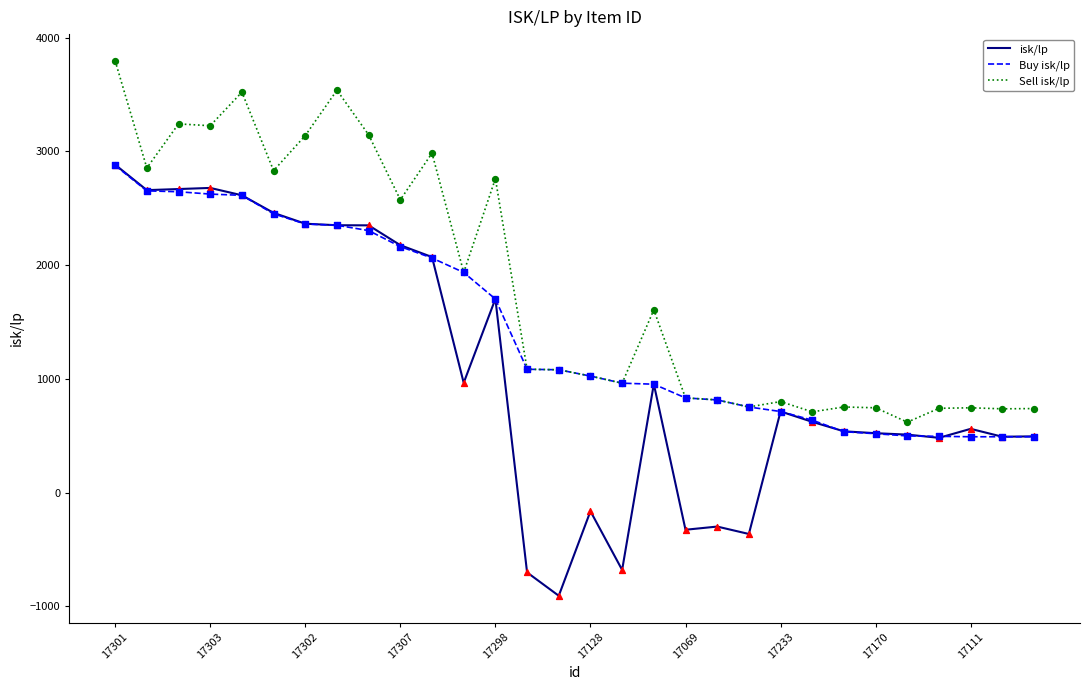

Which series has the largest total across all categories?

Sell isk/lp